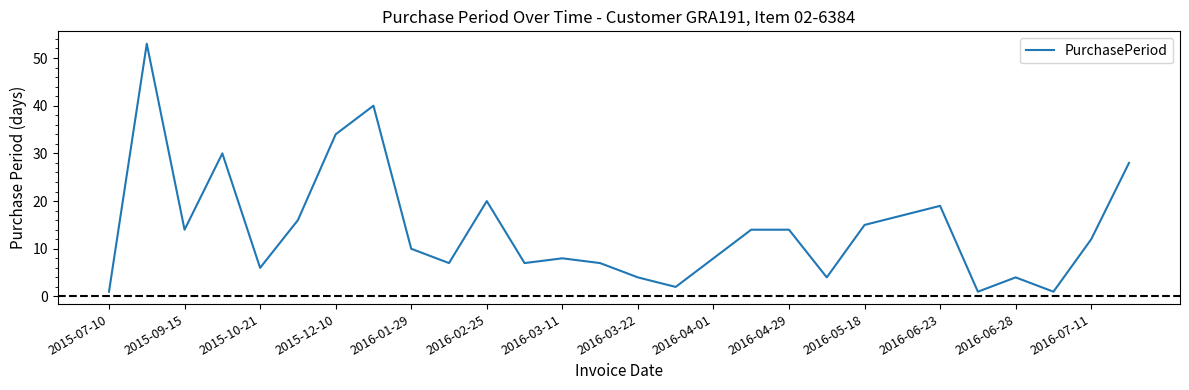

What is the difference between the maximum and minimum values?

52